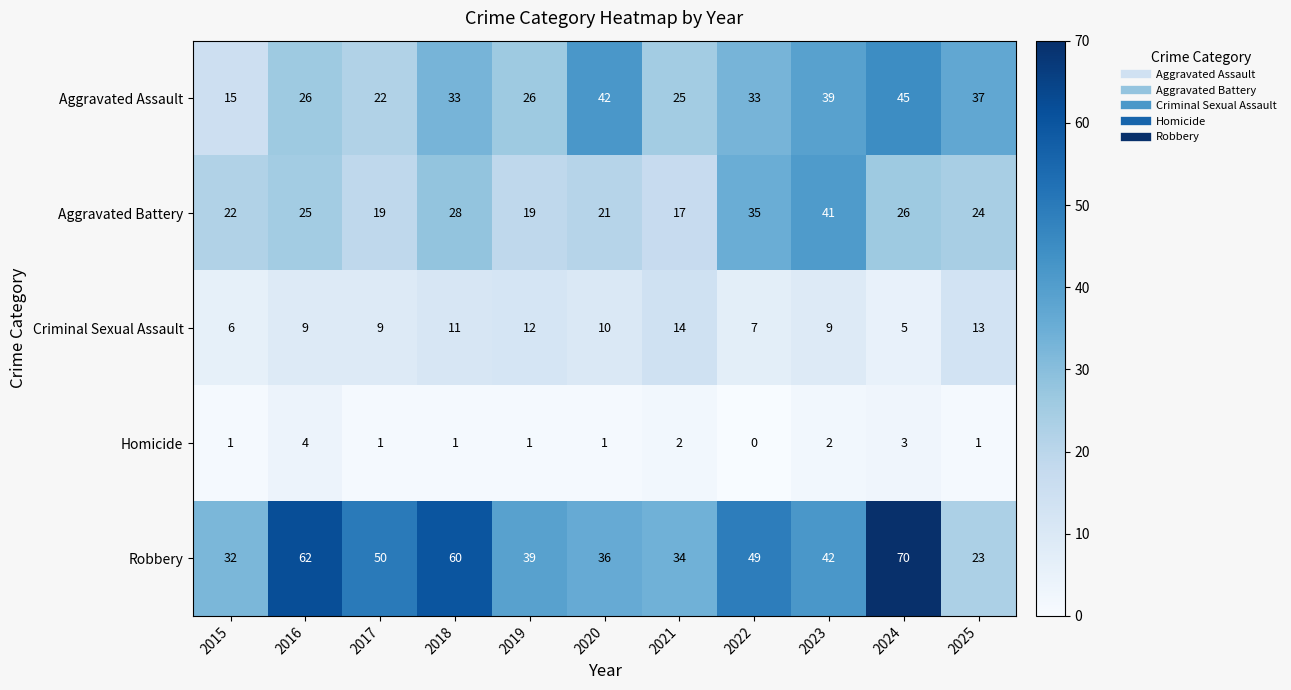

True or false: Aggravated Assault has a value of 39 at 2023.

True